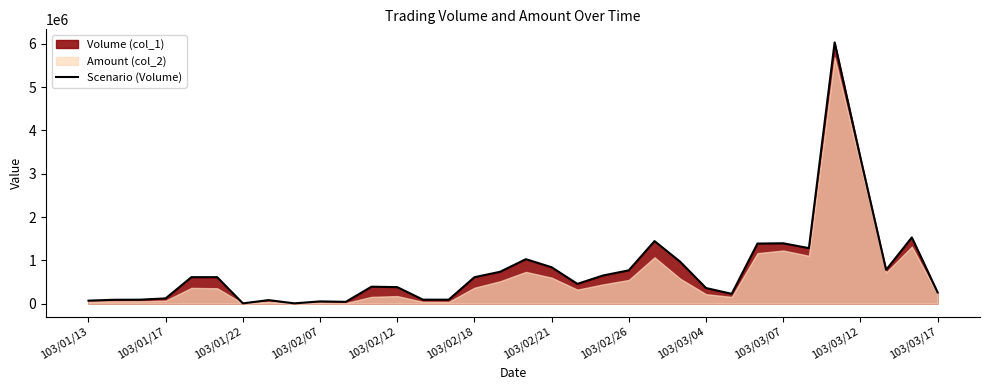

Where is Scenario (Volume) nearest to the value 3019500?

103/03/12